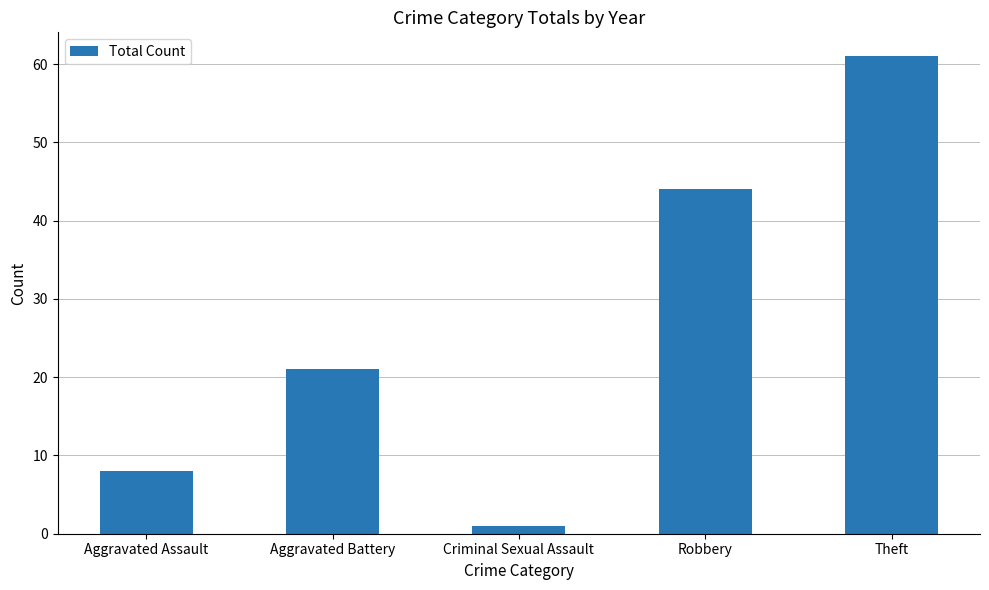

What is the ratio of the value at Aggravated Assault to the value at Aggravated Battery?

0.4